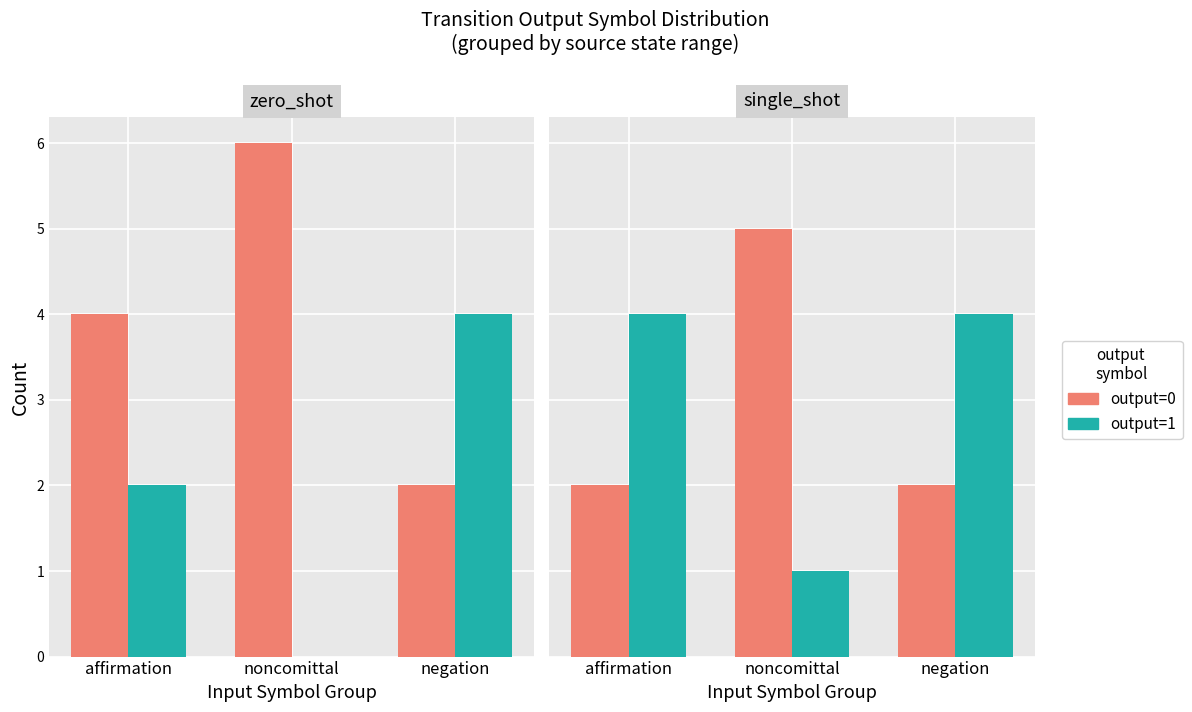

At how many categories does at least one series exceed 1?

3